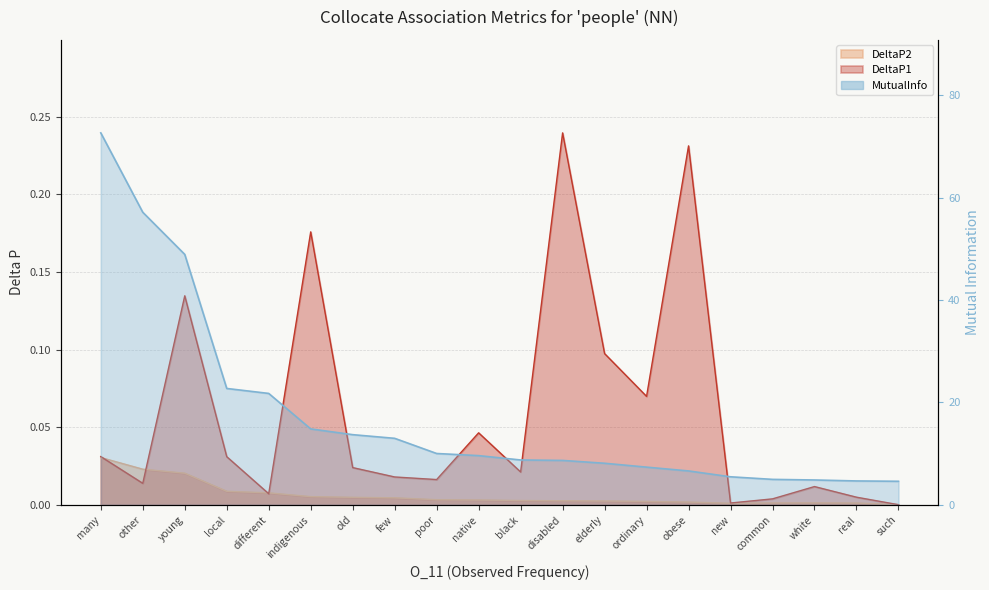

What is the approximate value at poor?

10.0